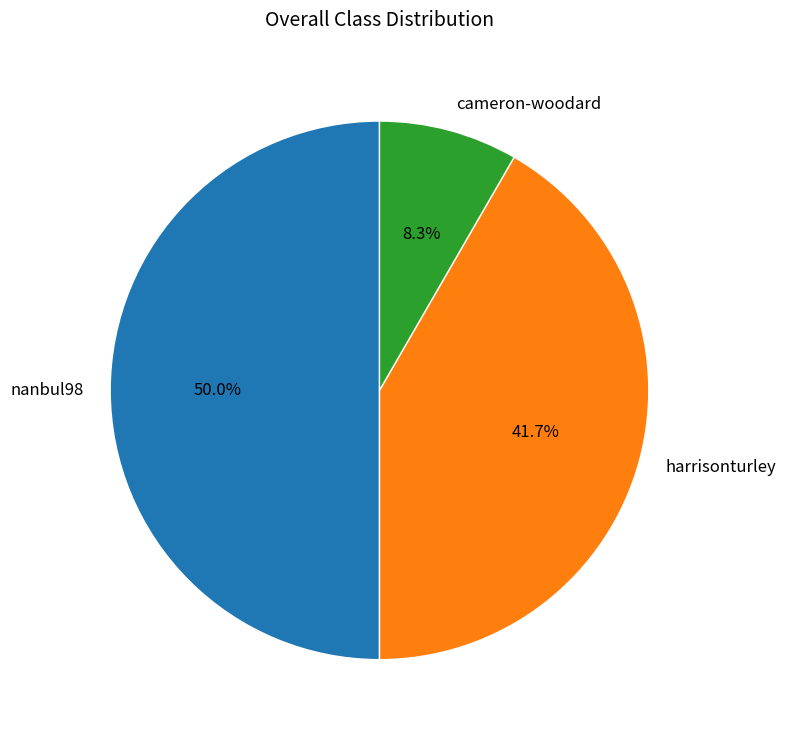

What is the total percentage of nanbul98 and harrisonturley?

91.7%